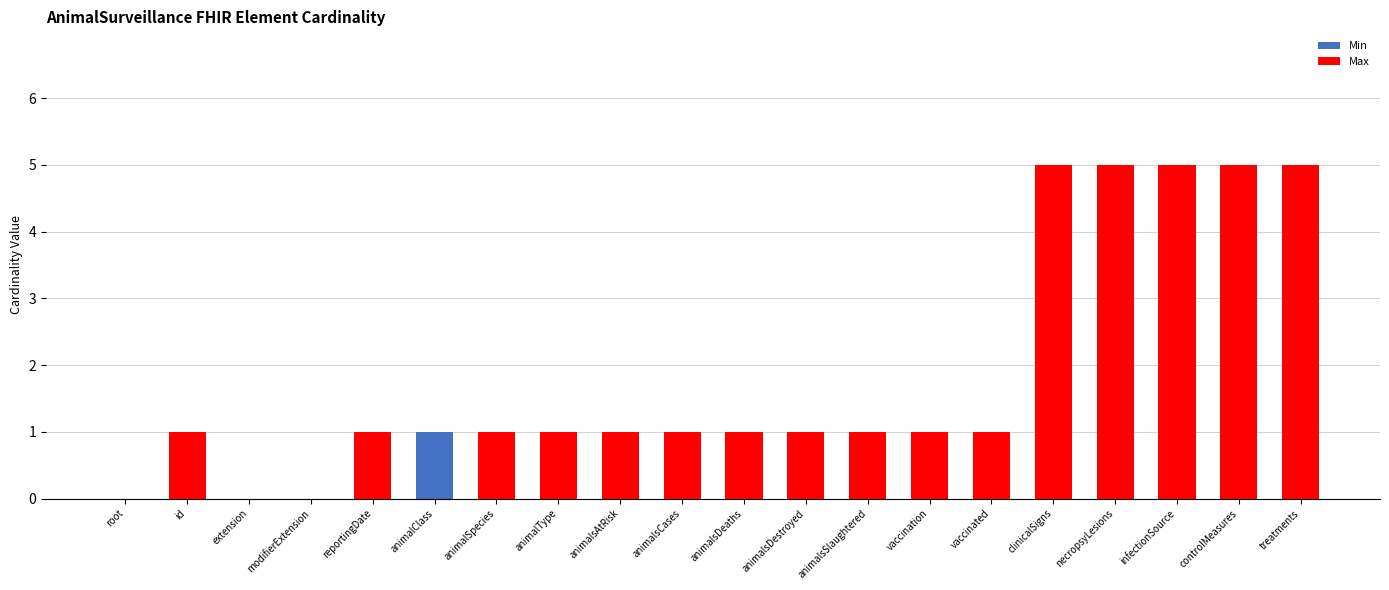

True or false: Min has a value of 0 at animalsCases.

True